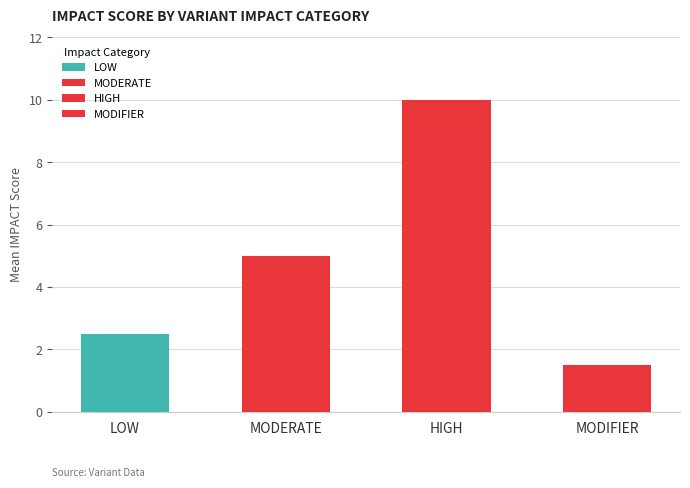

Are the bars horizontal?

No